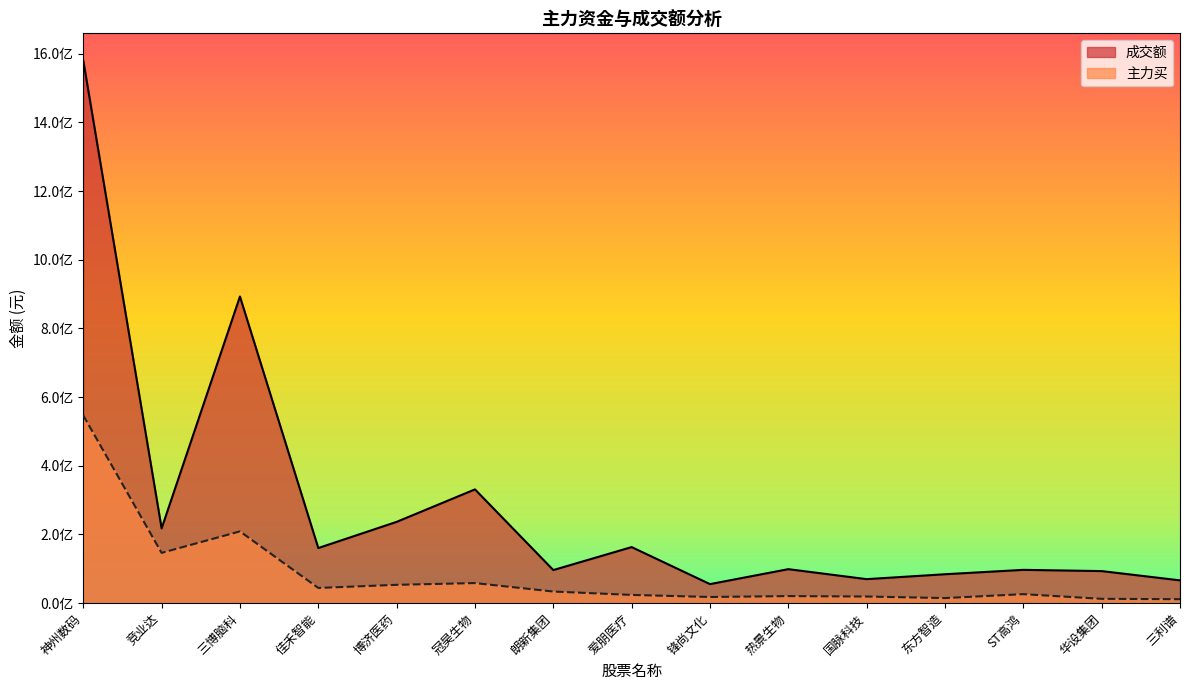

Which category has the lowest value in the 主力买 series?

三利谱